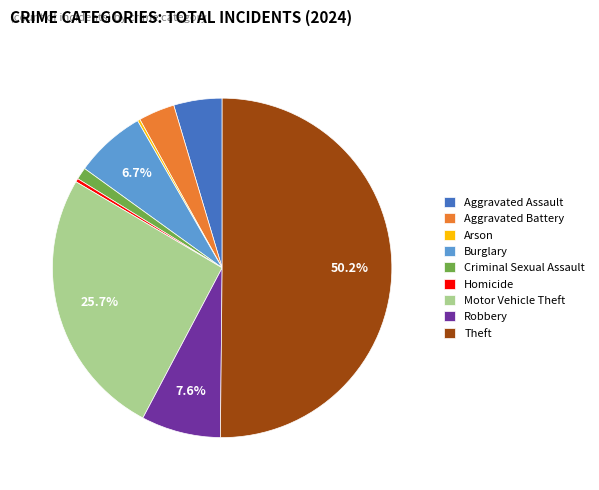

What percentage is NOT represented by Robbery?

92.4%